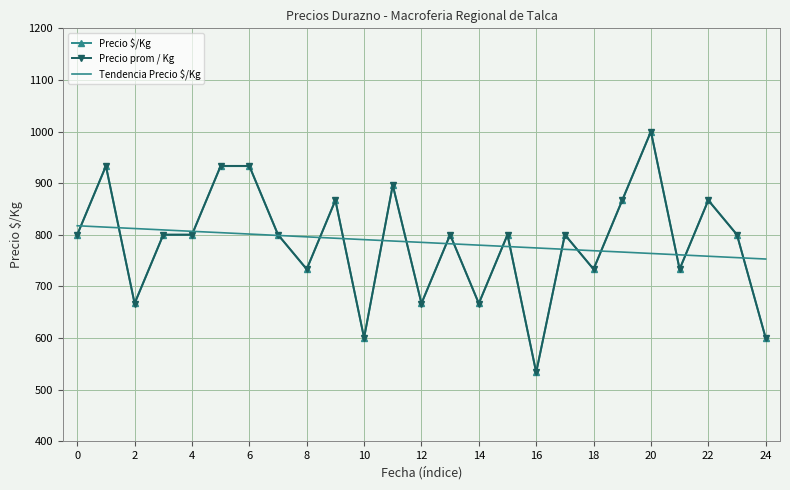

Which series has the widest spread of values?

Precio $/Kg